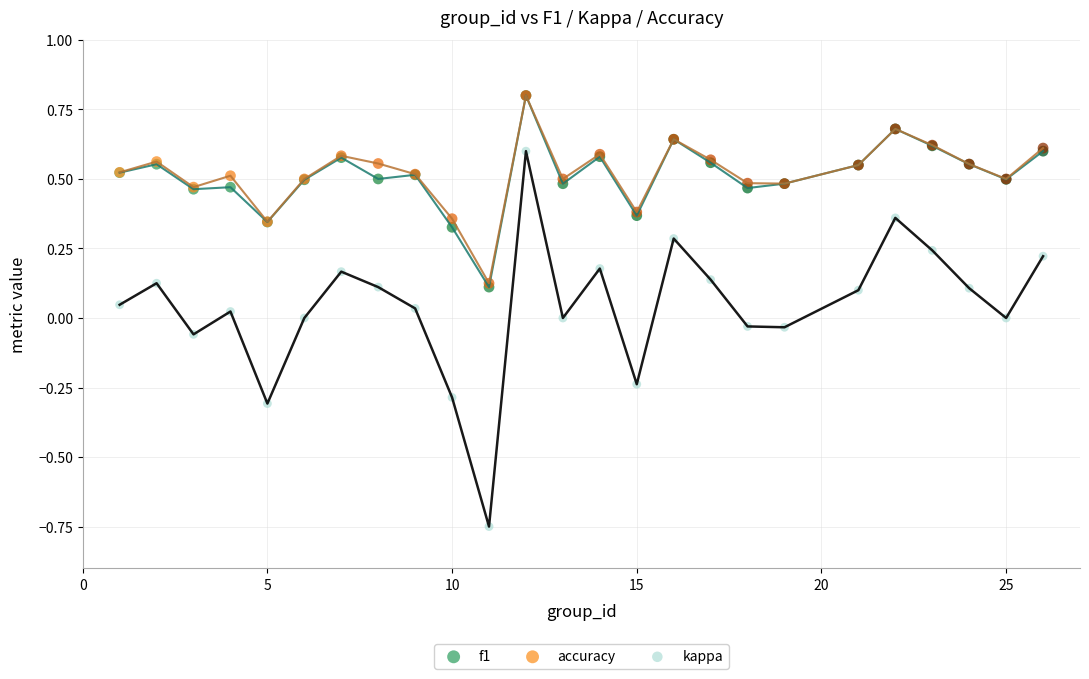

What are all the series names shown in the legend?

f1, accuracy, kappa